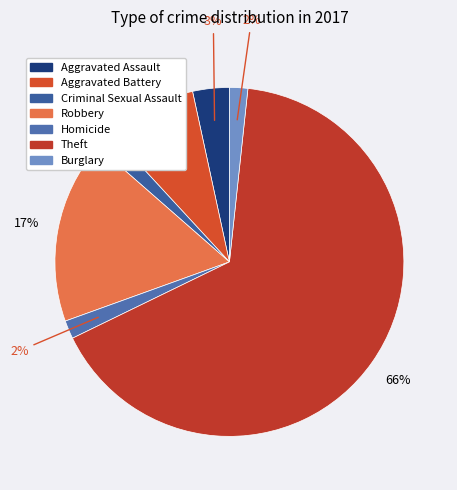

What is the largest slice in the pie chart?

Theft